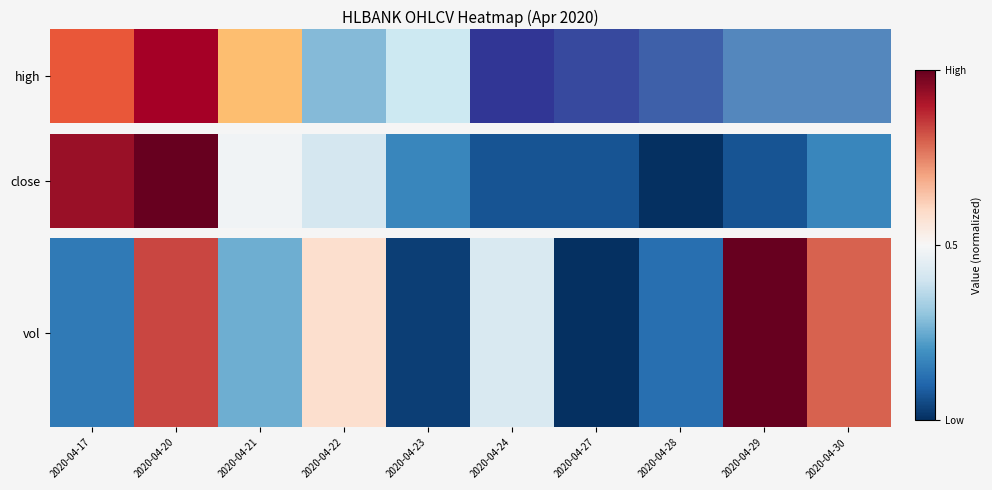

List the labels in order of value, smallest first.

2020-04-27, 2020-04-23, 2020-04-28, 2020-04-17, 2020-04-21, 2020-04-24, 2020-04-22, 2020-04-30, 2020-04-20, 2020-04-29